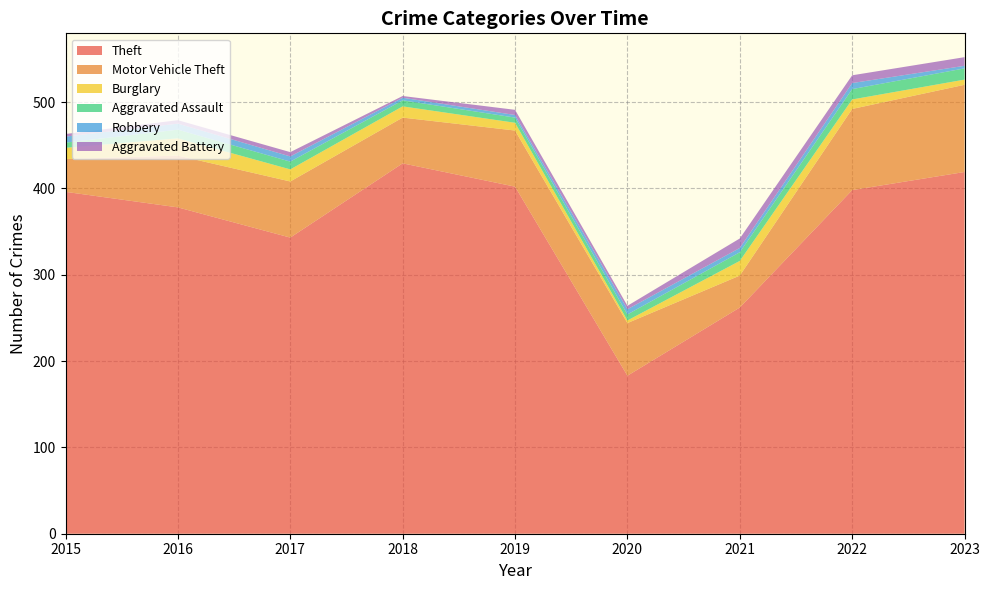

Reading right to left, list all the values displayed in this chart.

Theft: 2023=419	2022=398	2021=262	2020=183	2019=402	2018=429	2017=343	2016=378	2015=396
Motor Vehicle Theft: 2023=101	2022=94	2021=37	2020=61	2019=65	2018=53	2017=65	2016=60	2015=38
Burglary: 2023=6	2022=11	2021=17	2020=3	2019=9	2018=13	2017=14	2016=20	2015=13
Aggravated Assault: 2023=13	2022=12	2021=10	2020=7	2019=6	2018=7	2017=9	2016=10	2015=6
Robbery: 2023=3	2022=7	2021=5	2020=6	2019=3	2018=3	2017=6	2016=7	2015=7
Aggravated Battery: 2023=10	2022=9	2021=11	2020=4	2019=6	2018=2	2017=5	2016=4	2015=3